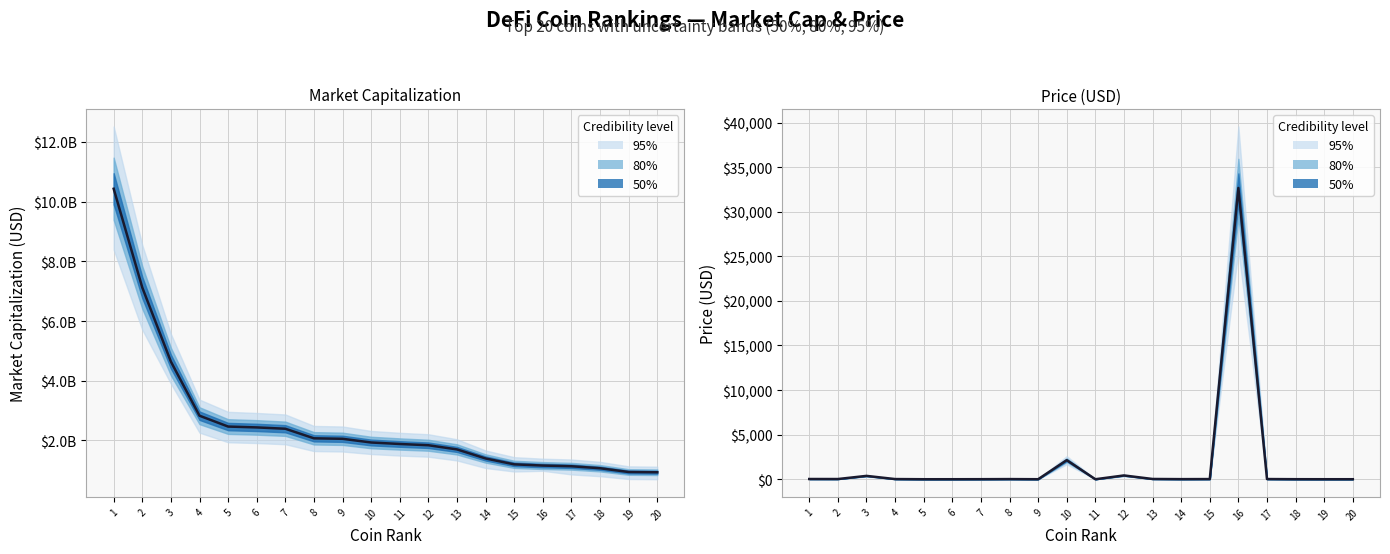

What is the value of the Price point at the 16th from the left?

32662.0